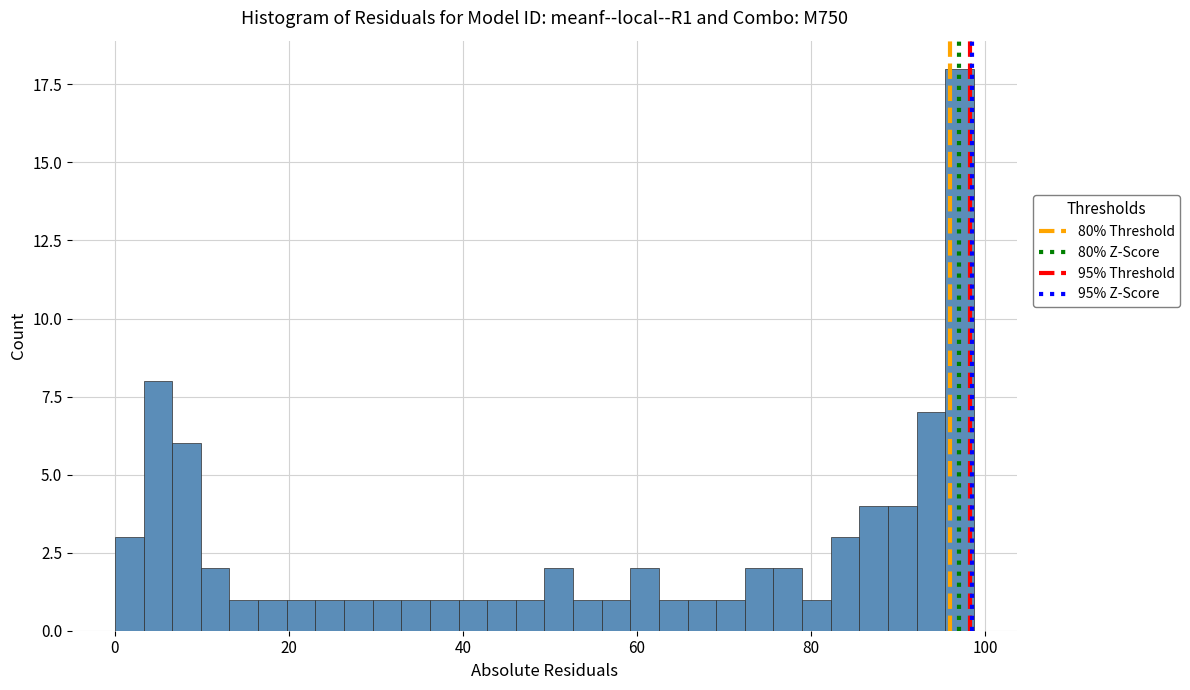

Read against the x-axis, roughly where is the centre of the tallest bar?

98